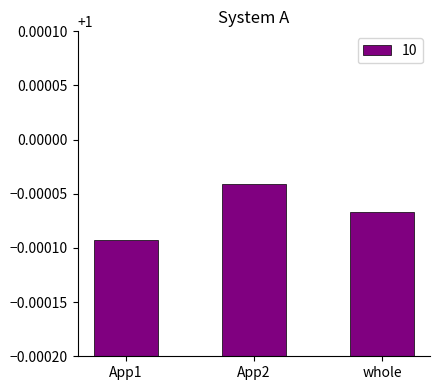

True or false: the data shows 0.3 at whole.

False